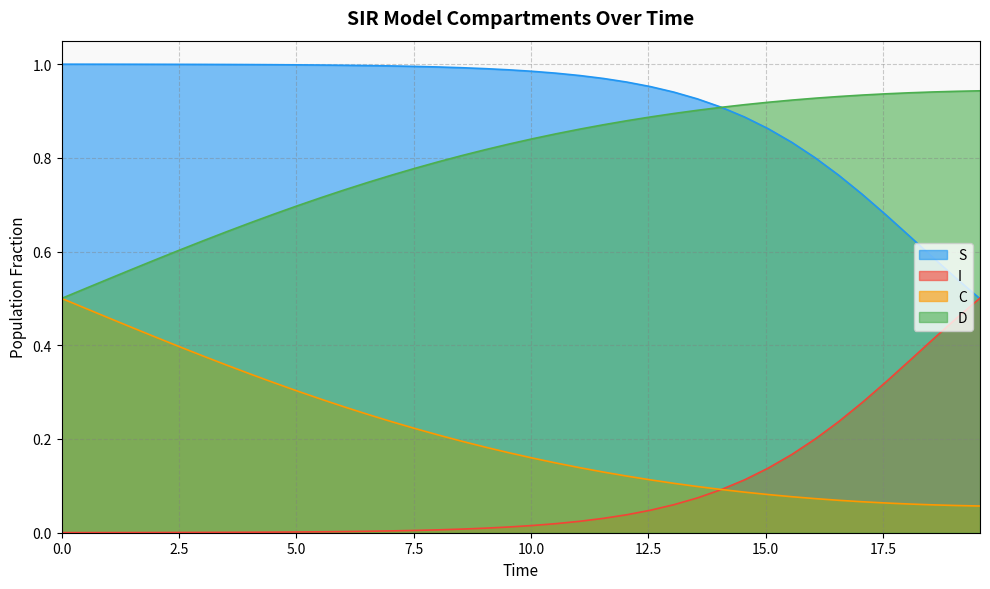

True or false: I and C intersect in this chart.

True